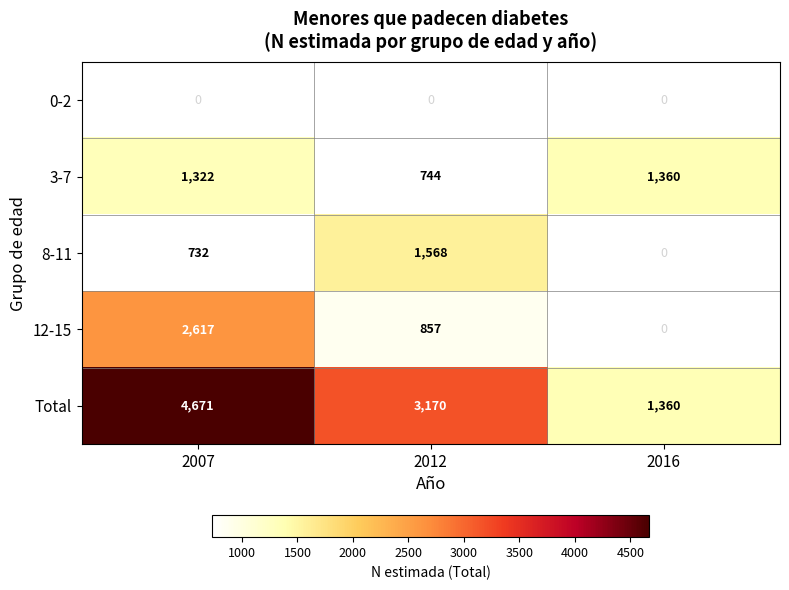

At which category is the sum across all series the highest?

2007